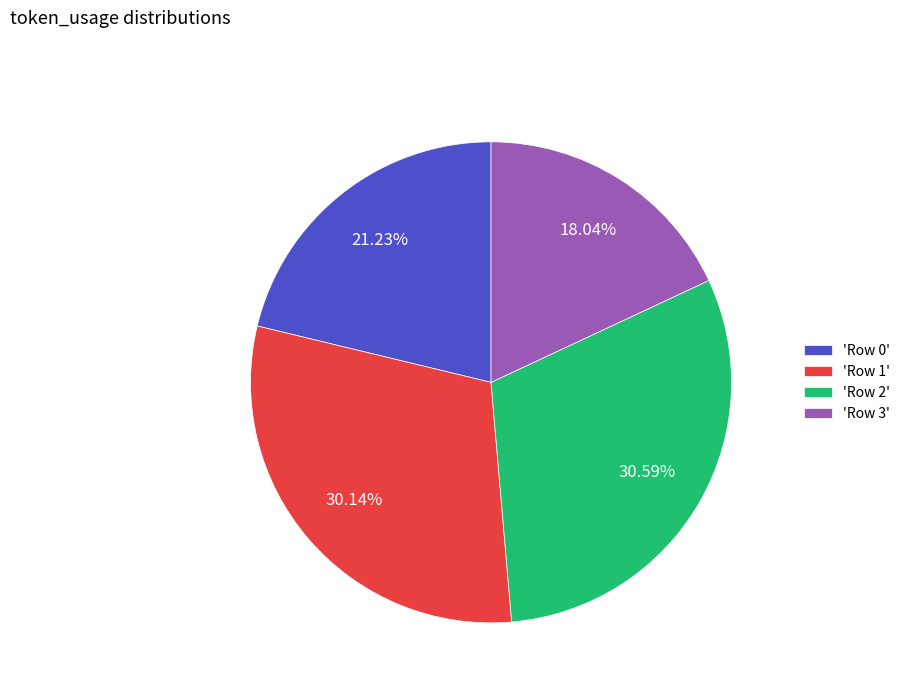

To the nearest percent, what is the average slice percentage?

25%